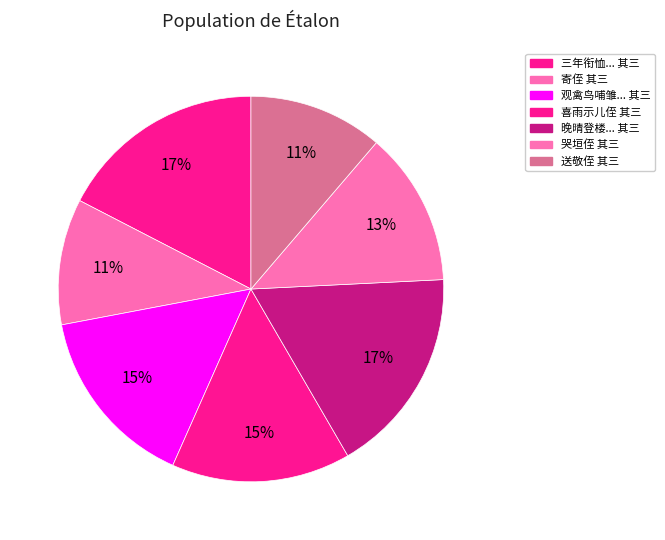

Count the number of slices in the pie.

7